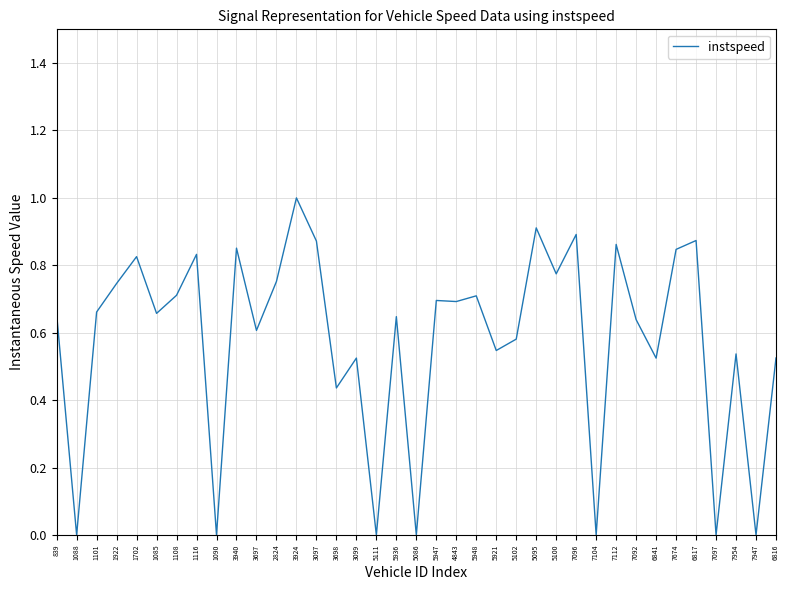

What is the difference between the values at 3924 and 1085?

0.3